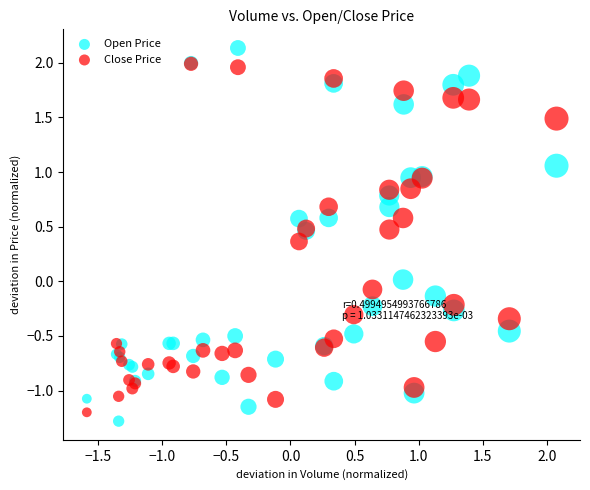

Which series has the widest spread of Y values?

Open Price